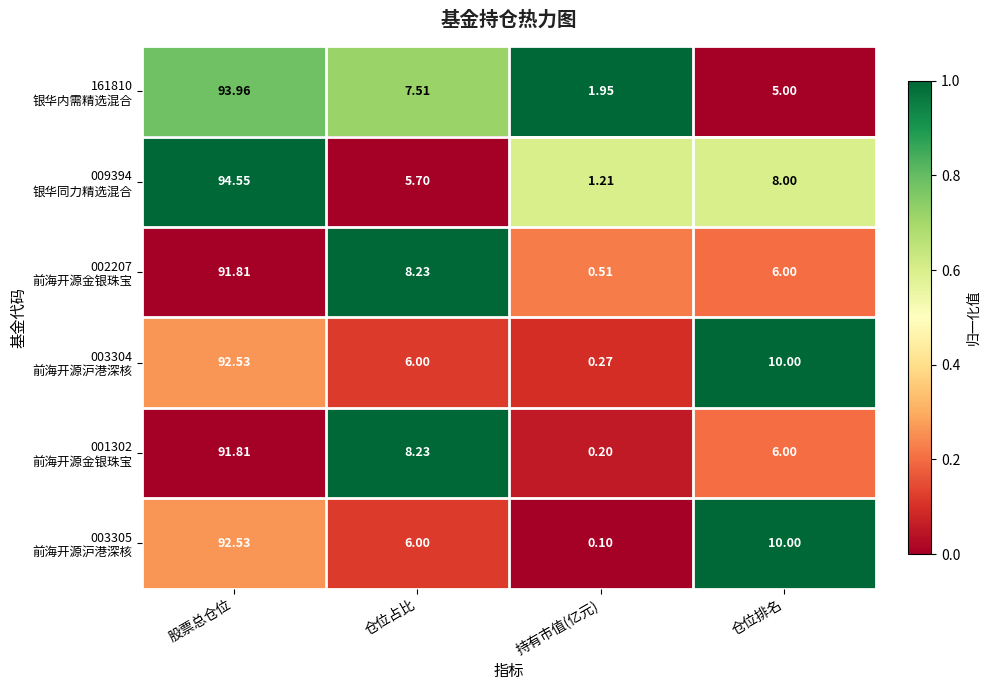

Which category has the highest value across all series?

股票总仓位